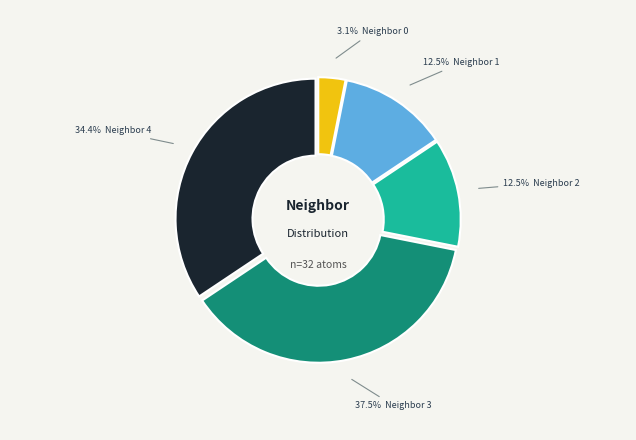

Is there any slice that represents more than half of the pie?

No